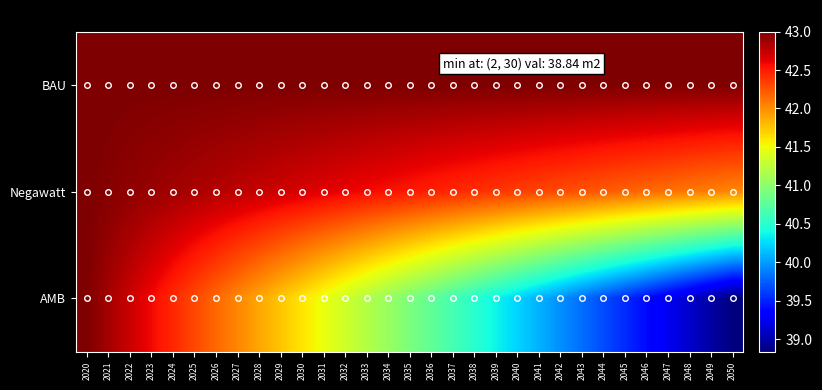

What is the total value across all series at 2037?

126.1